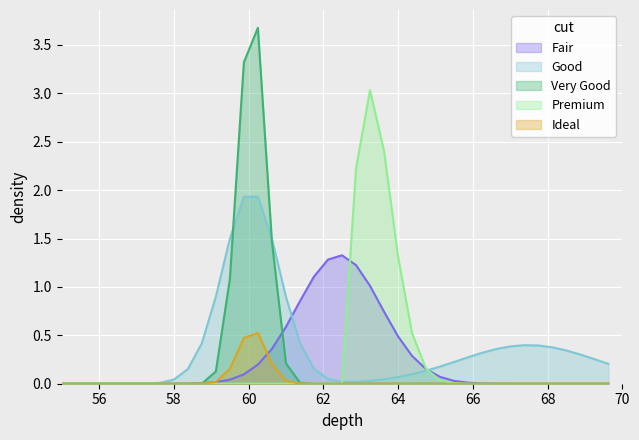

List the series in order of their peak value, highest first.

Very Good, Premium, Good, Fair, Ideal